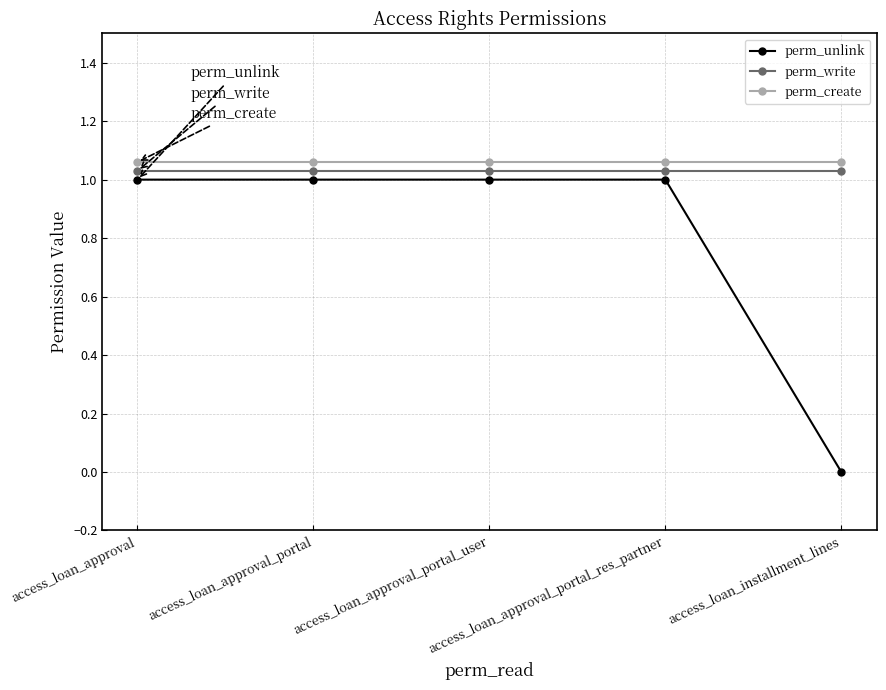

What is the sum of all perm_write values?

5.2